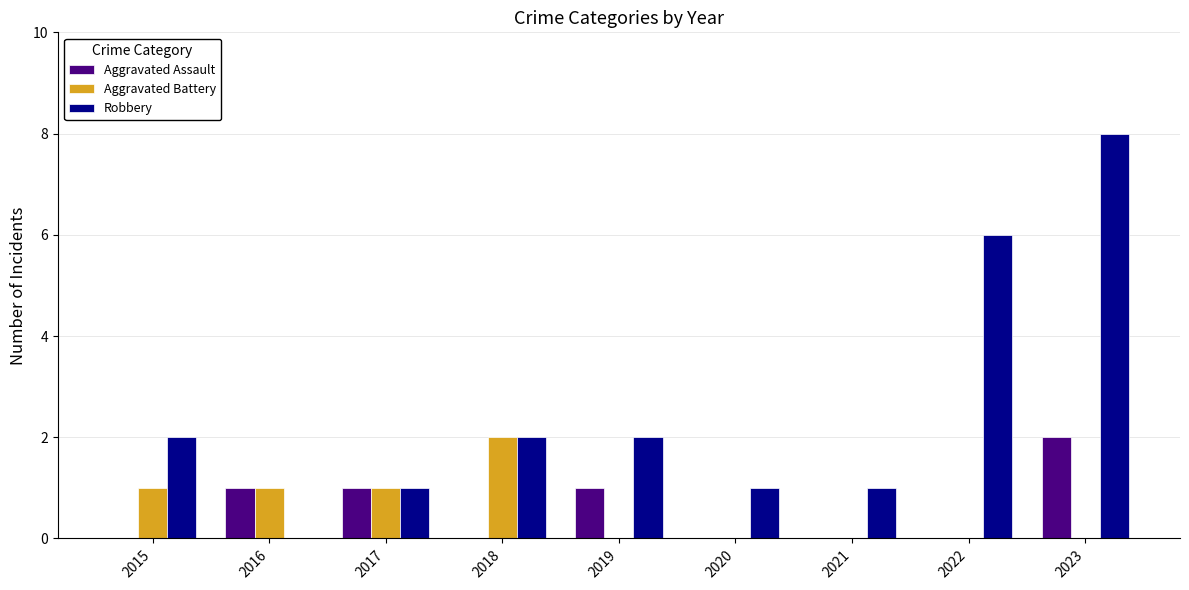

Which series has the largest total across all categories?

Robbery